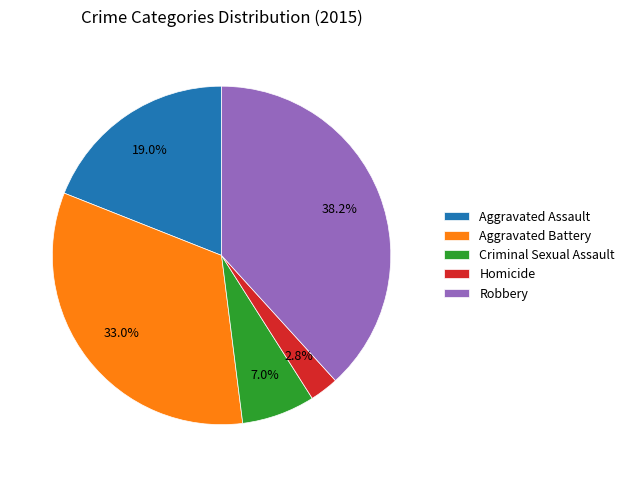

Which has a higher value, Criminal Sexual Assault or Homicide?

Criminal Sexual Assault